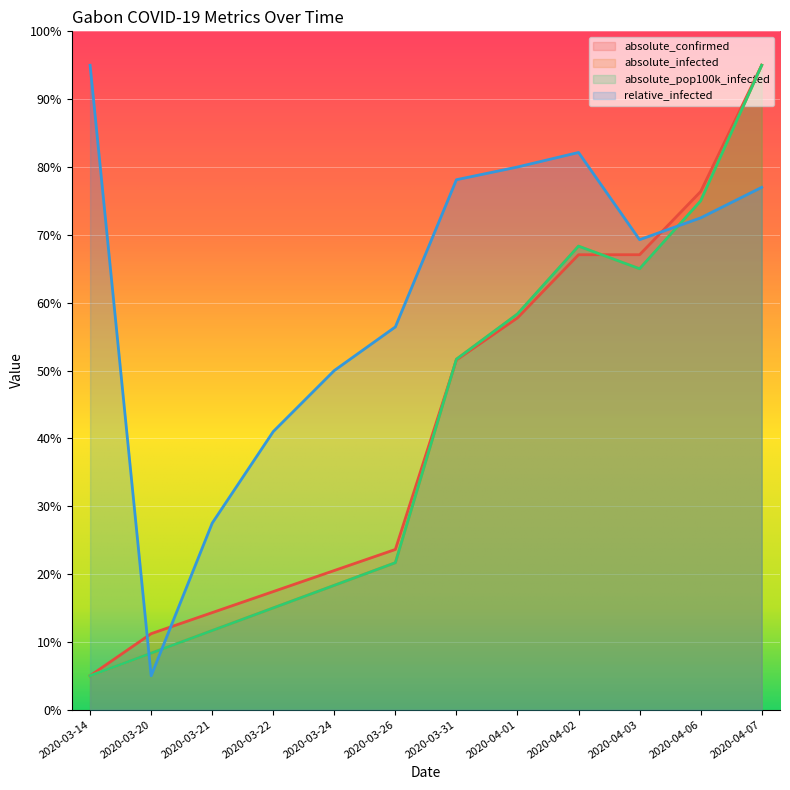

At which category does absolute_infected reach its first local valley?

2020-04-03